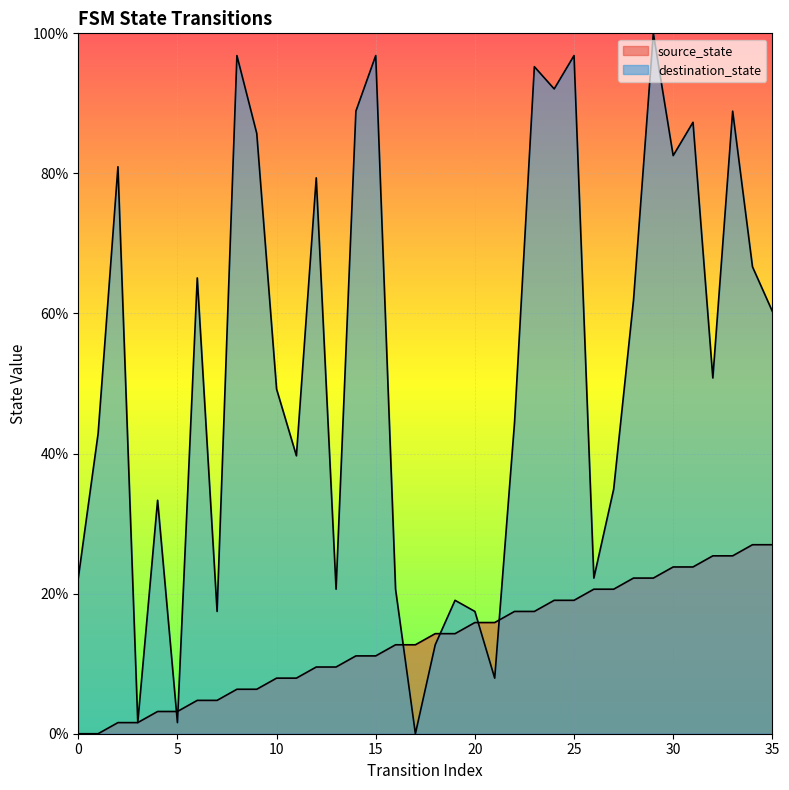

Which category has the highest value in the source_state series?

34